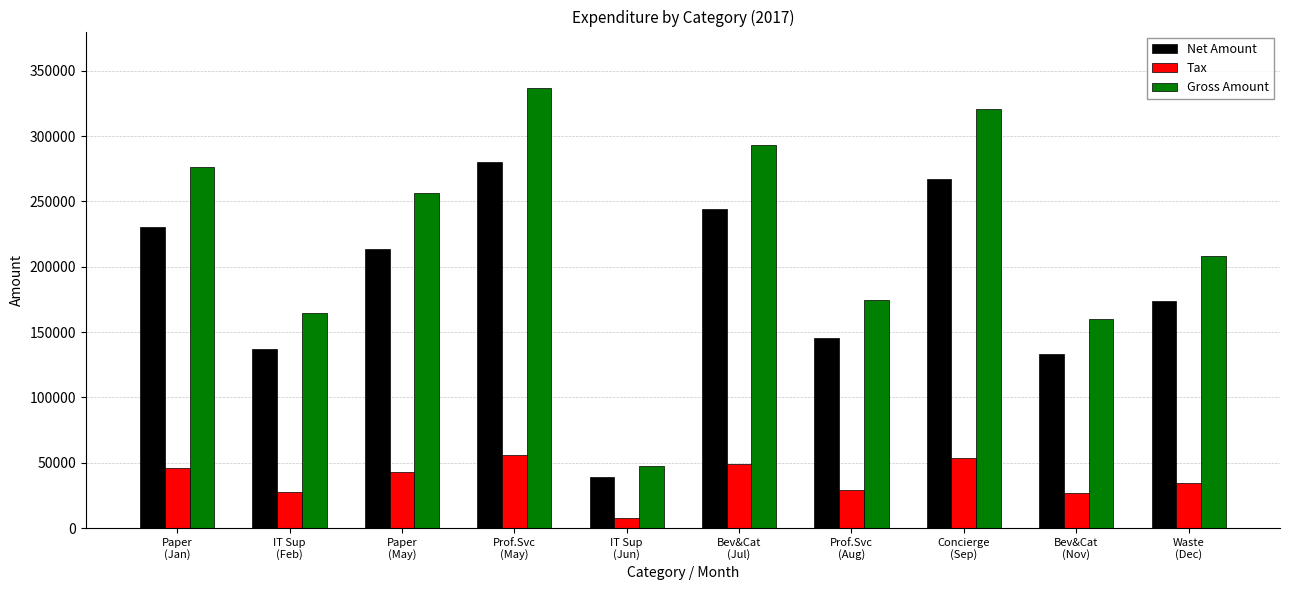

How many series are shown in this chart?

3